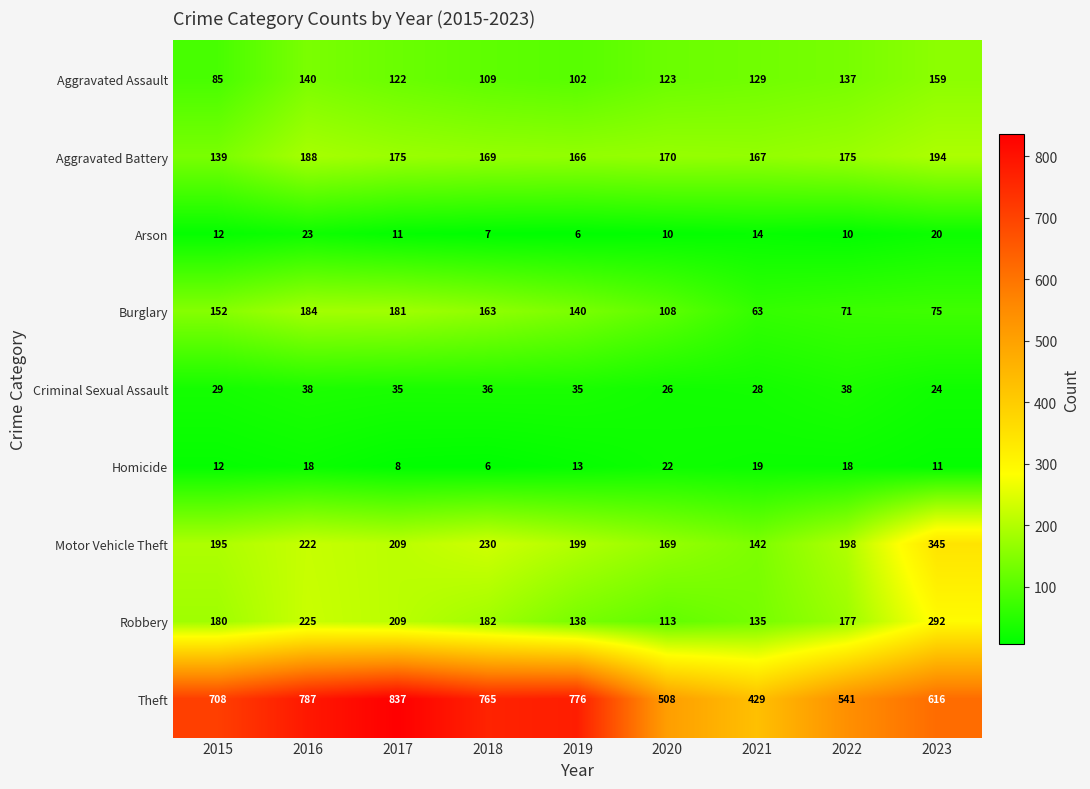

True or false: Theft has a value of 708 at 2015.

True